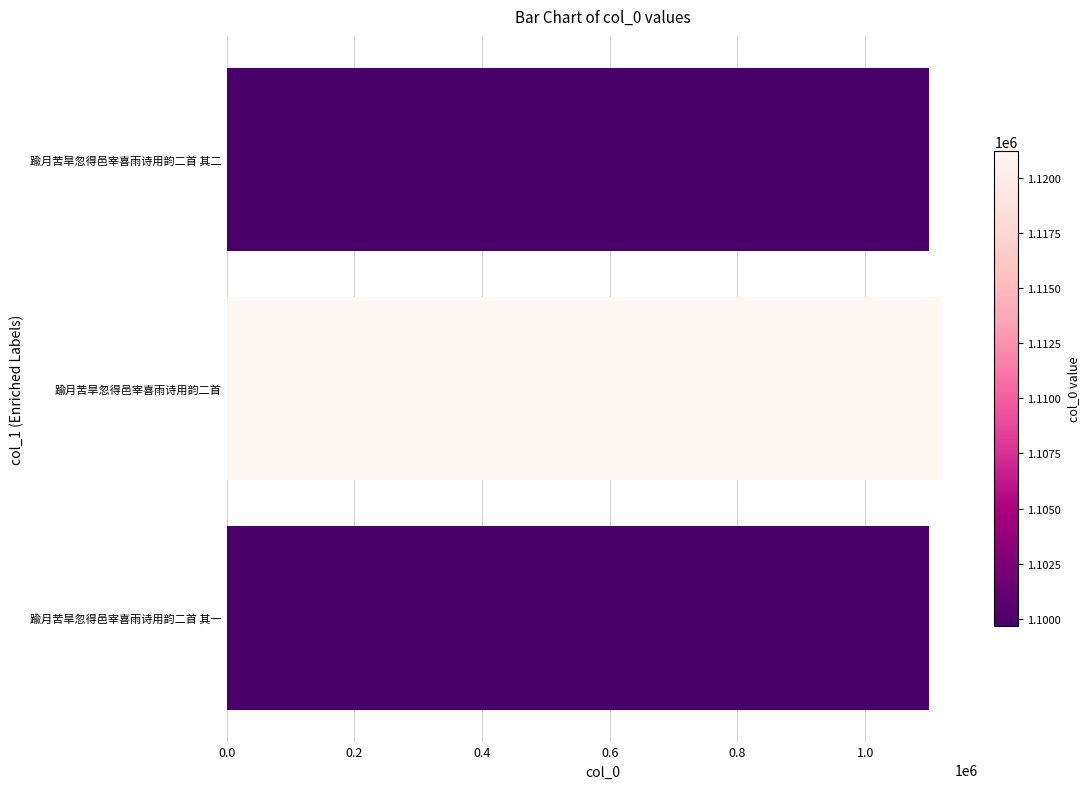

What is the sum of all values?

3320542